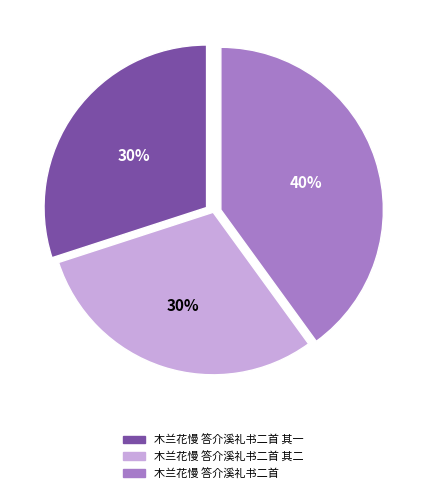

To the nearest percent, what is the difference between the largest and smallest slice percentages?

10%